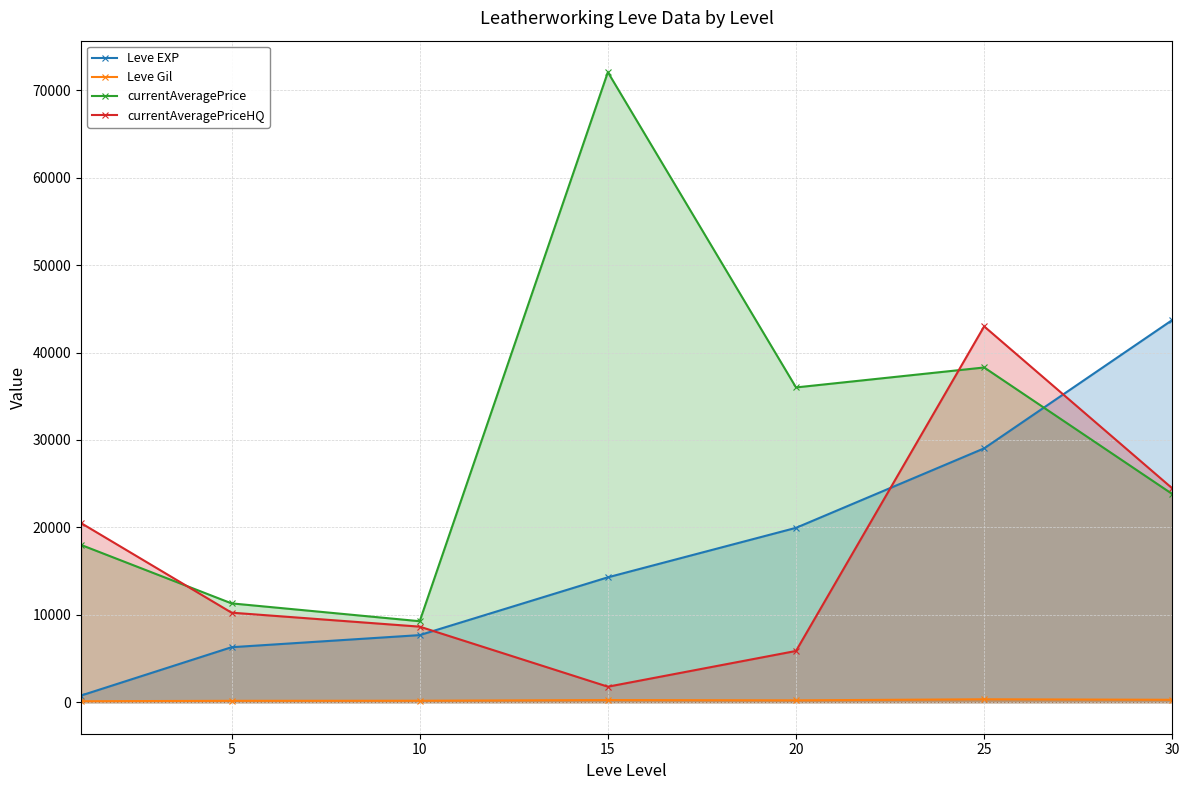

Where is the first local minimum for Leve Gil?

20